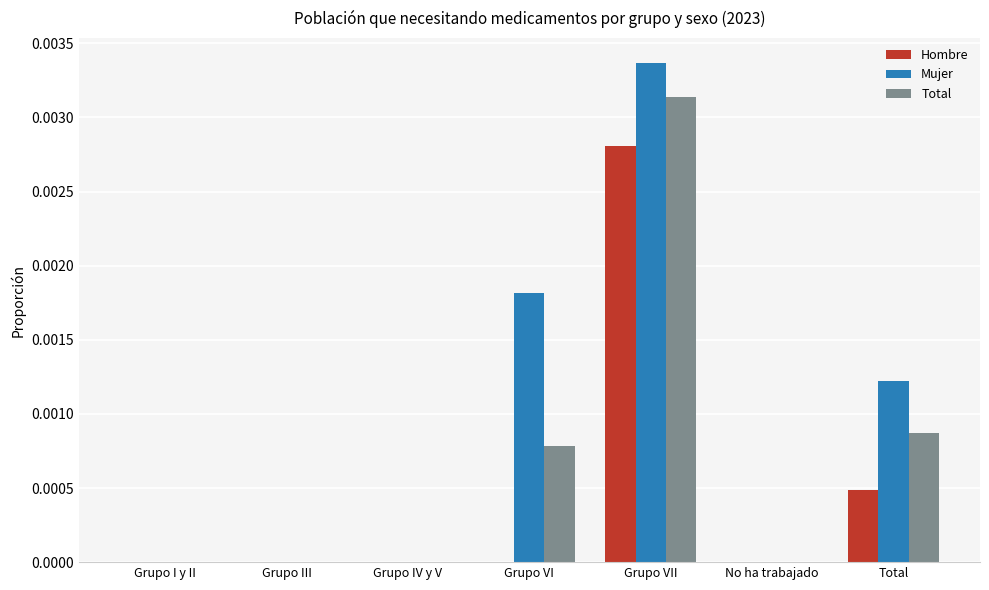

How many groups of bars are there?

7